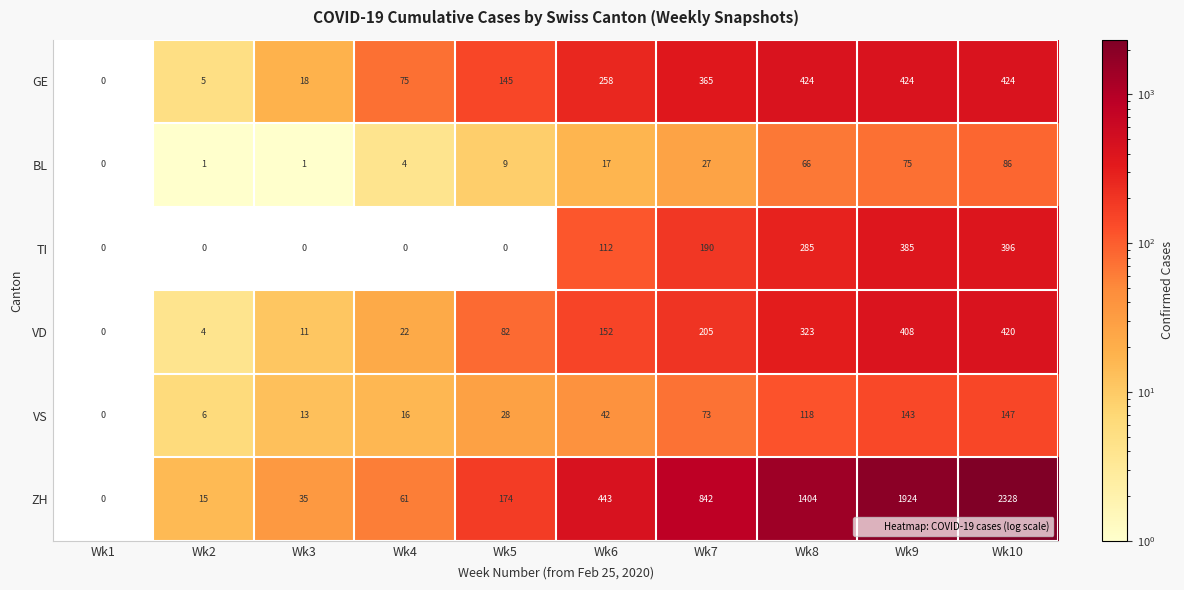

Where is TI nearest to the value 198?

Wk7